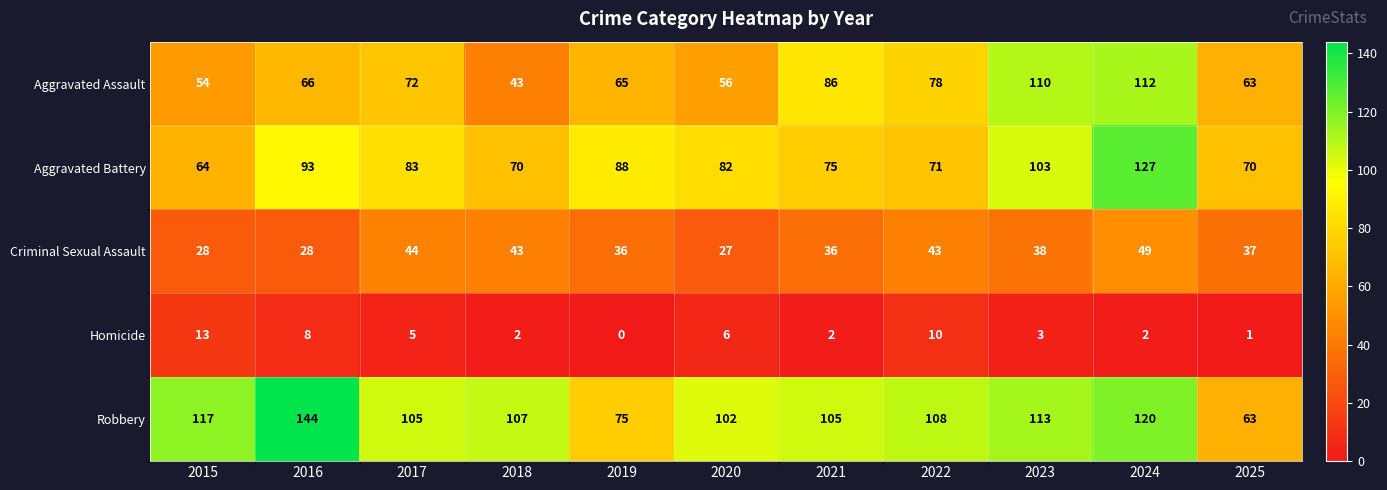

What is the difference between the highest and lowest values at 2022?

98